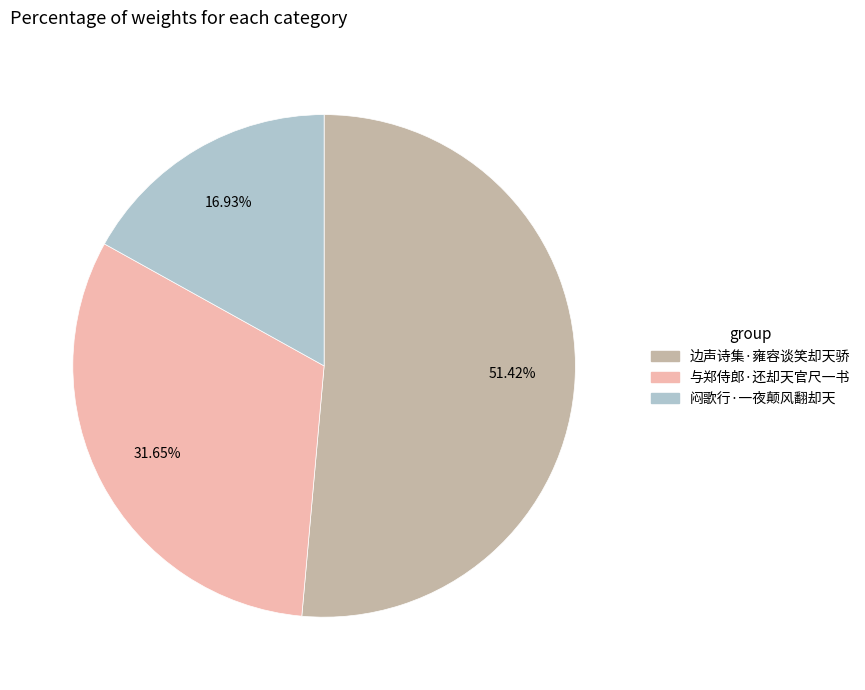

Approximately how many times larger is the value at 闷歌行·一夜颠风翻却天 compared to 与郑侍郎·还却天官尺一书?

0.5